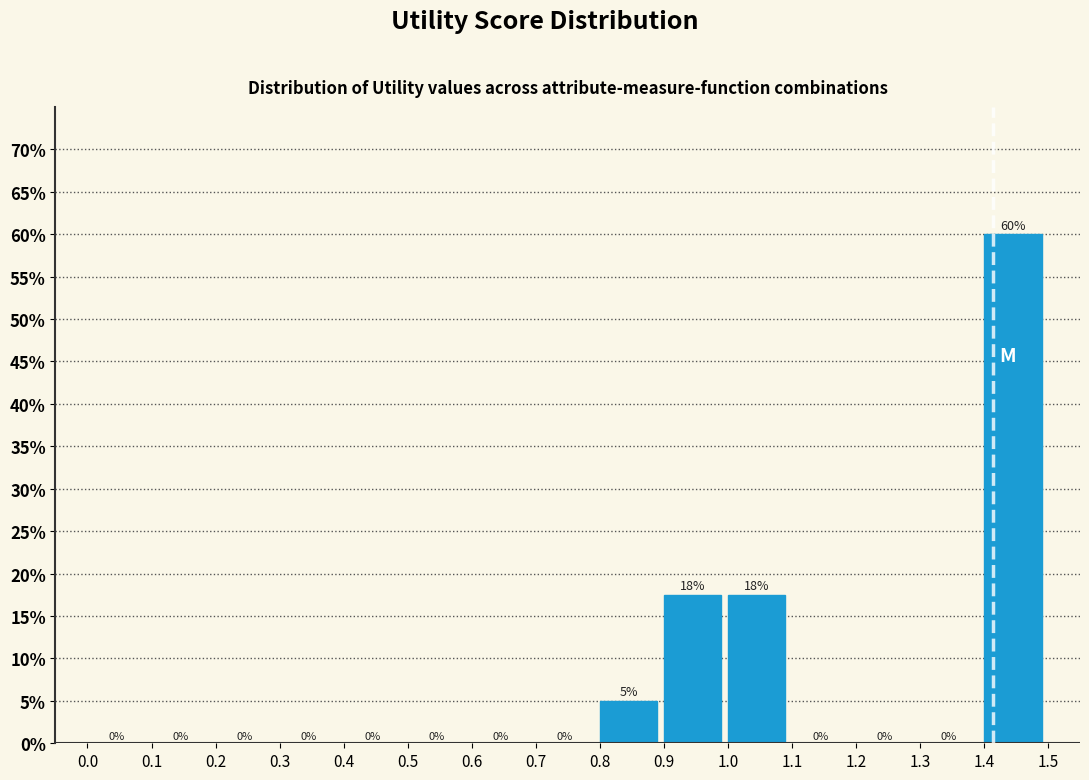

Over which range of the x-axis is the bar tallest?

1.4 to 1.5